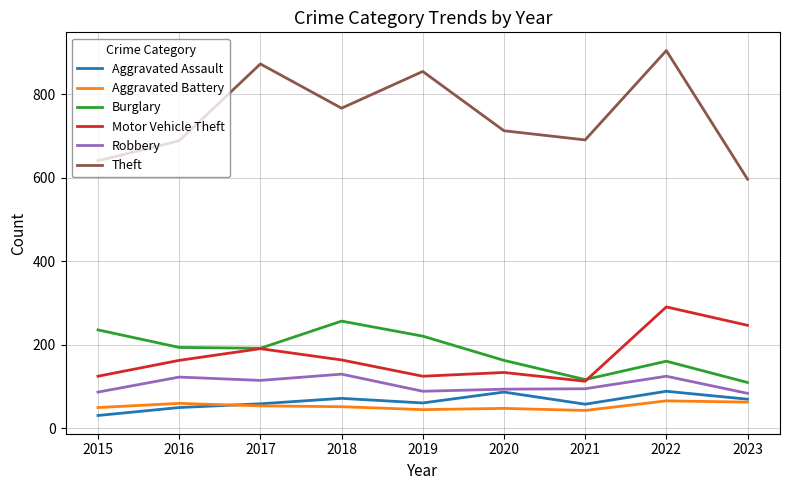

Is the value of Aggravated Assault at 2022 greater than the value of Burglary at 2015?

No